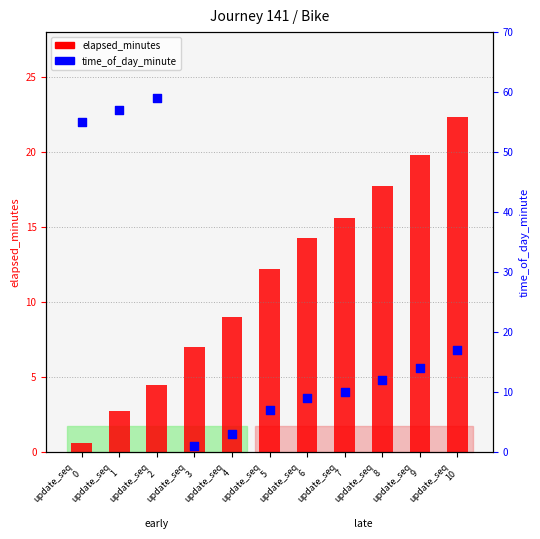

Which series has the largest Y range (max minus min)?

time_of_day_minute